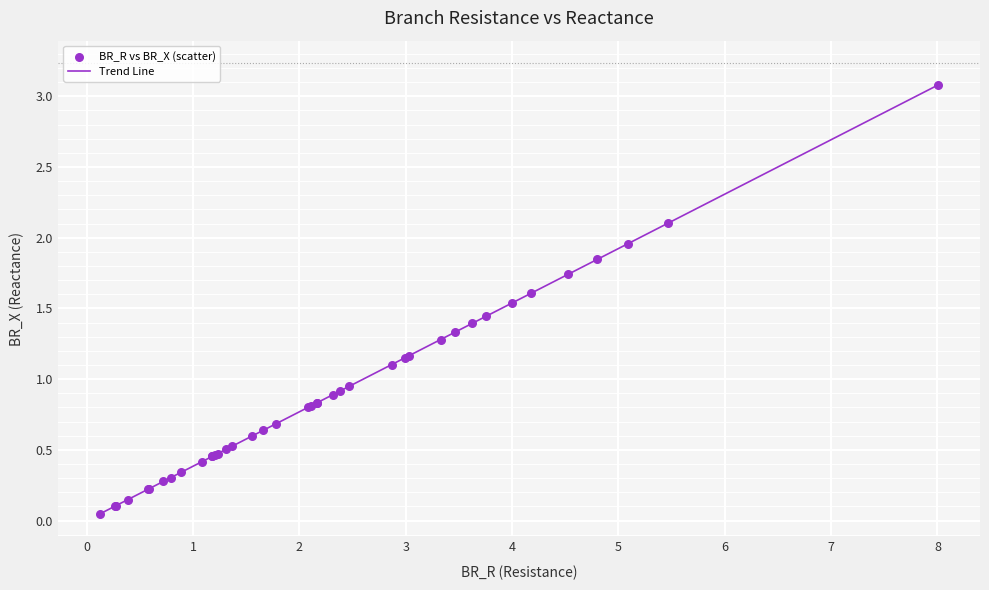

What is the maximum value shown in the chart?

3.1